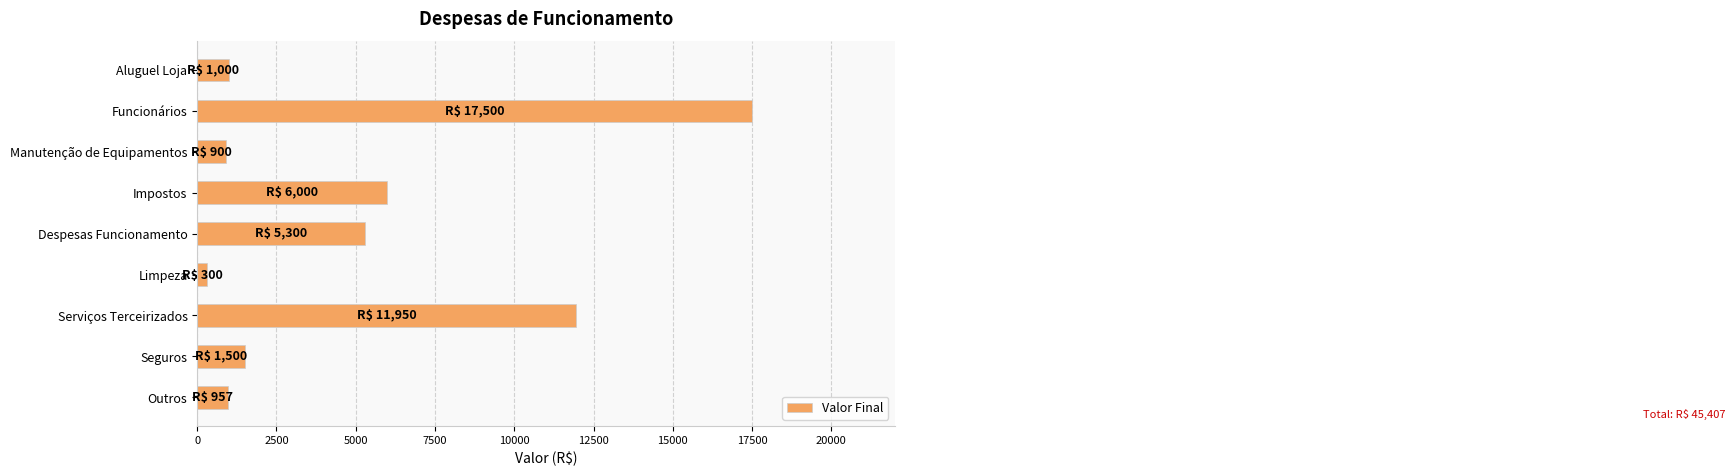

Is it true that the value at Seguros is 476?

False